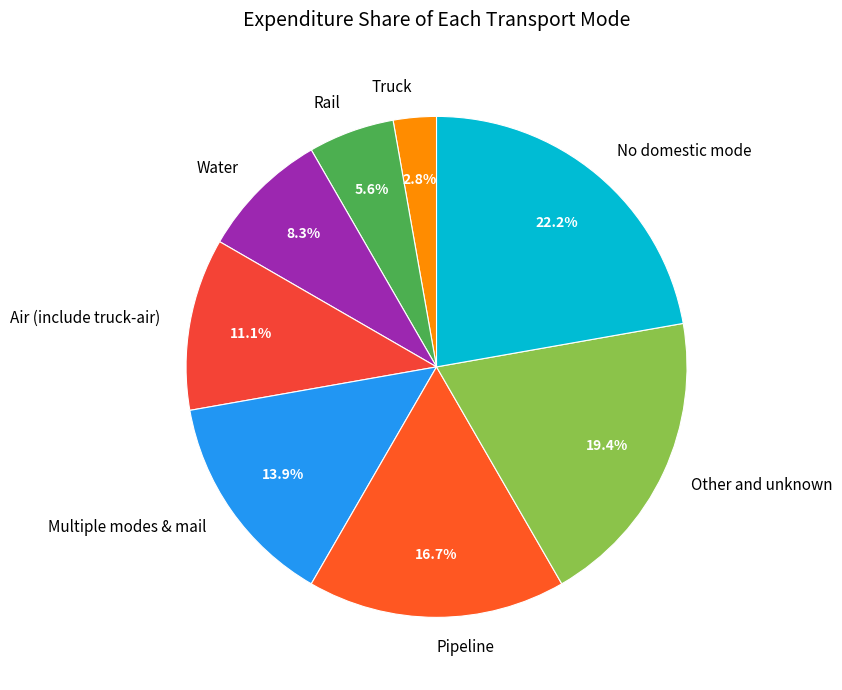

Count the number of slices in the pie.

8